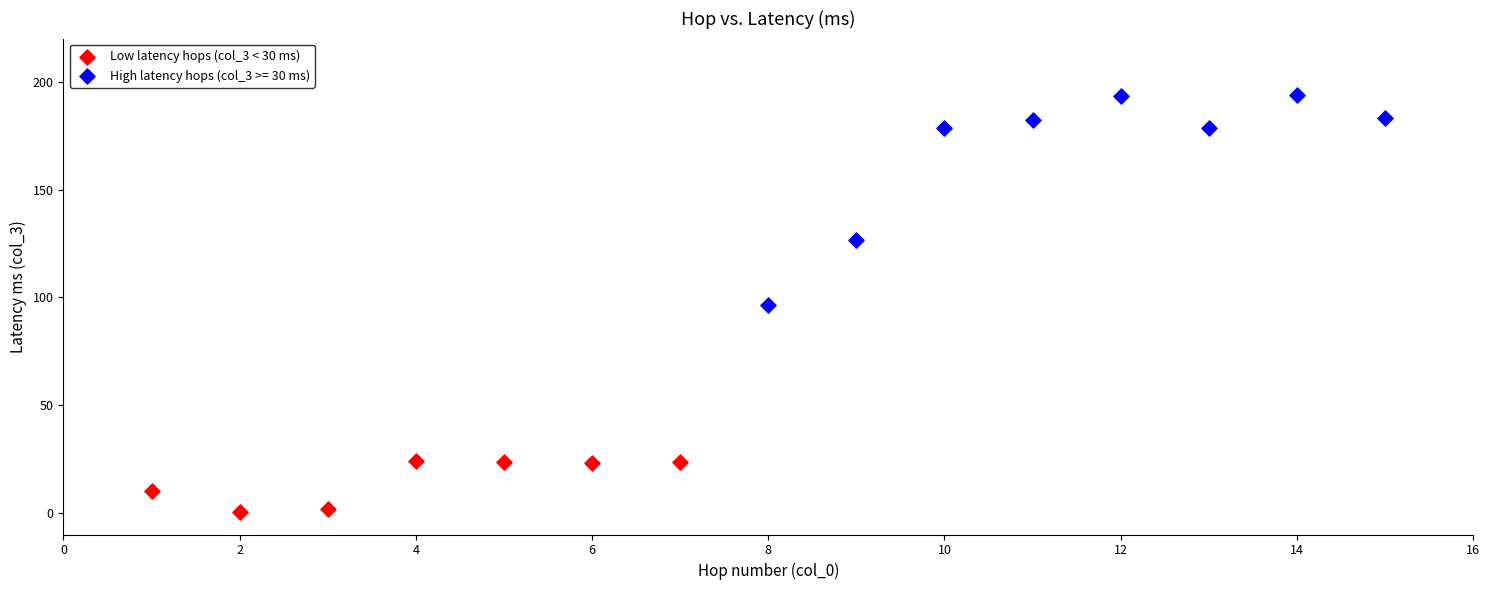

Which series contains the lowest Y value?

Low latency hops (col_3 < 30 ms)